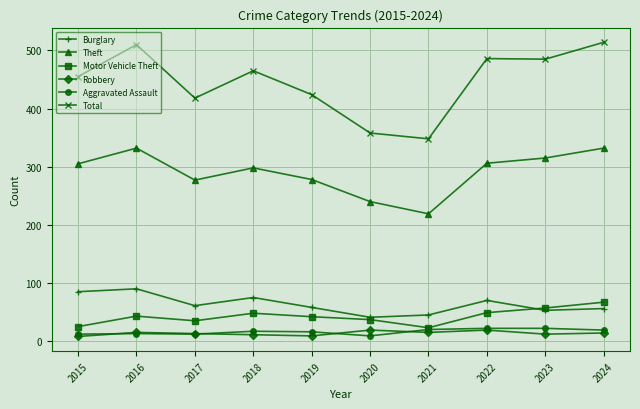

True or false: Robbery and Aggravated Assault cross at least once.

True